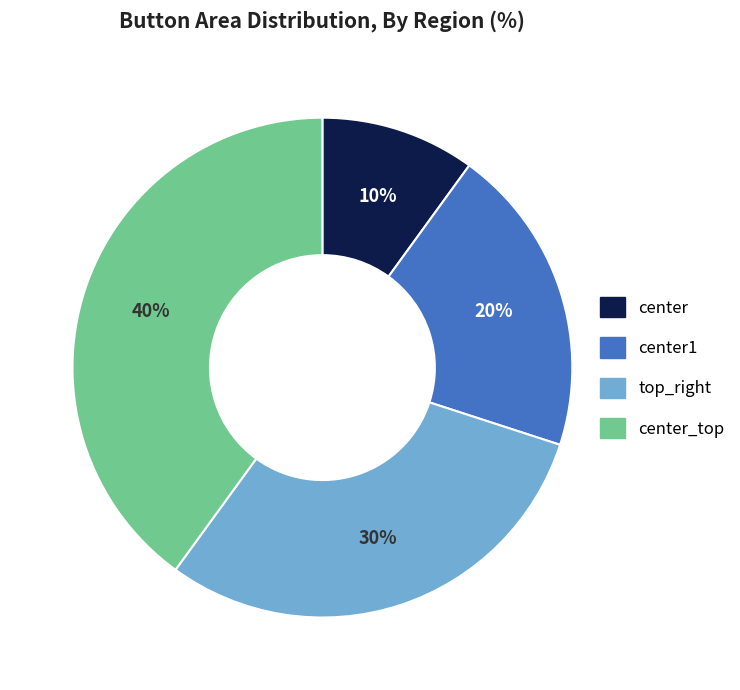

To the nearest percent, what percentage of the pie is top_right?

30%